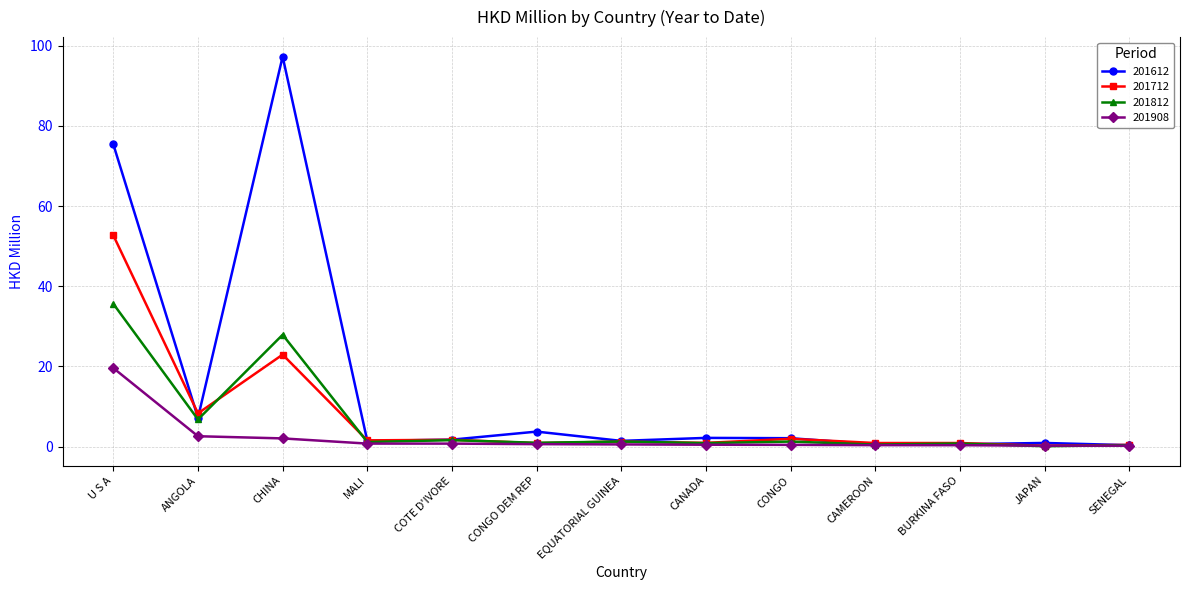

What is the average value of the 201908 series?

2.2